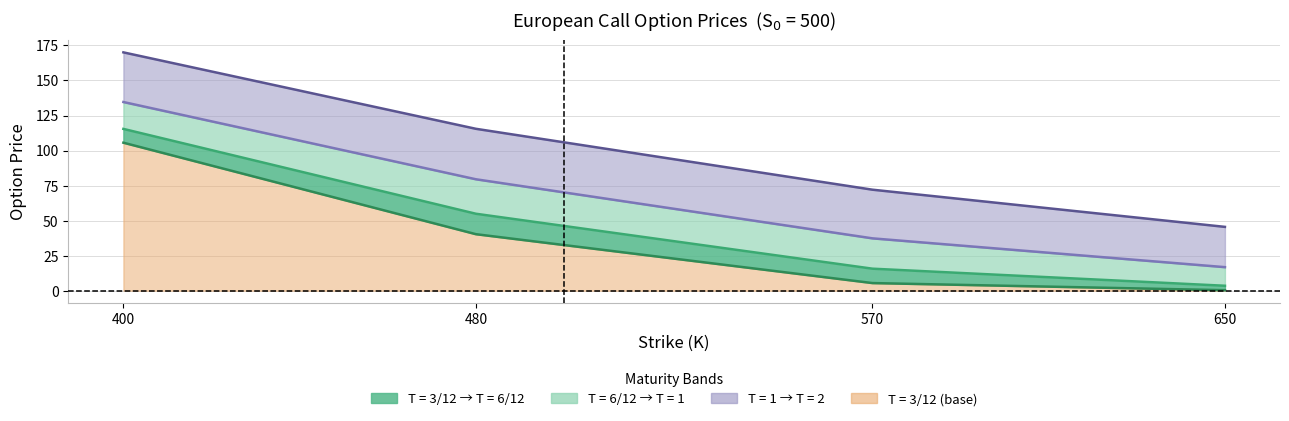

How many distinct data groups are displayed?

4